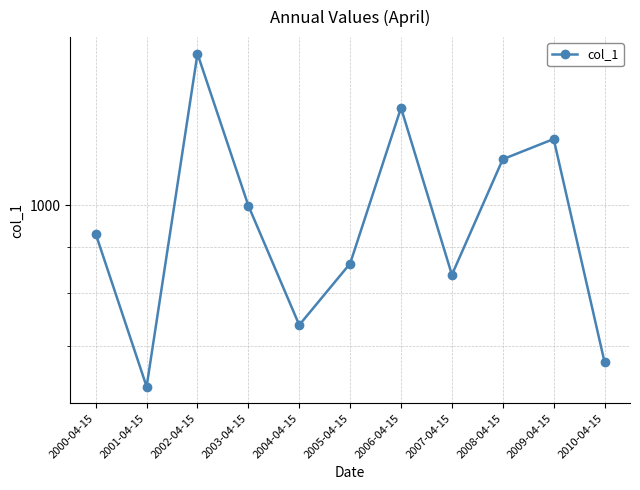

Reading left to right, list all the values displayed in this chart.

930.0	631.8	1467.1	998.7	738.4	862.7	1279.5	838.5	1123.4	1182.4	672.2